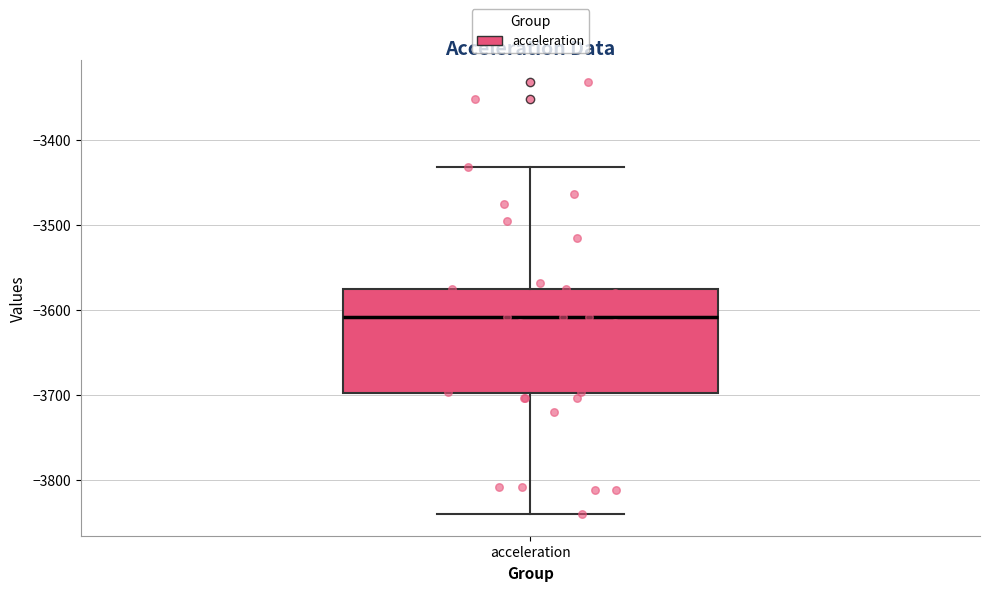

Where does the lower whisker of the box for acceleration end on the y-axis? The values are not printed on the chart, so give them approximately, as read against the axis.

-3840